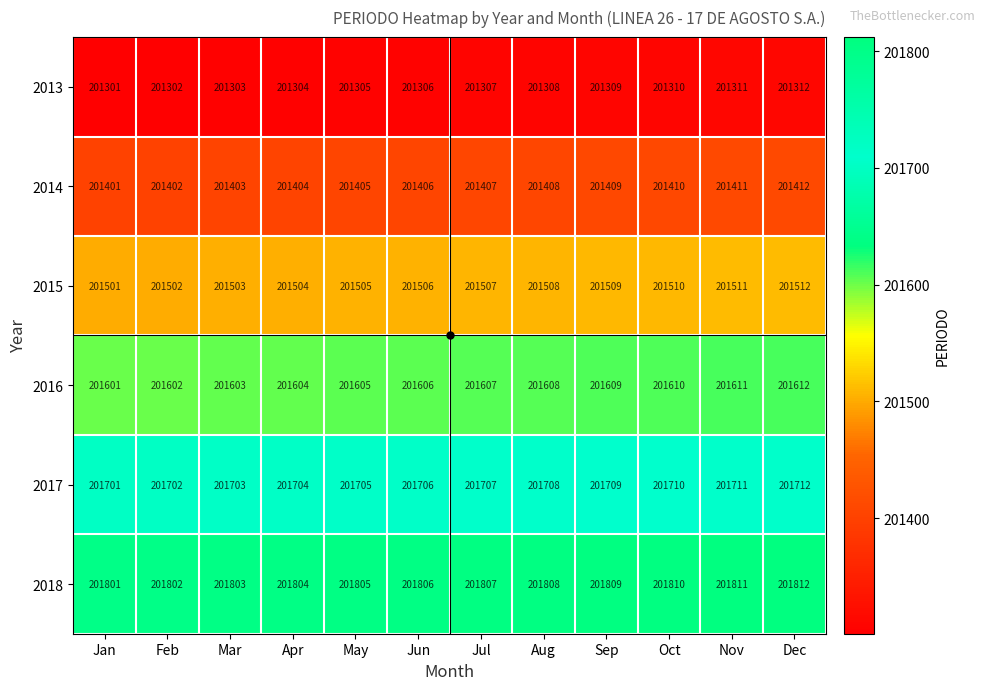

Rank the series at Nov from lowest to highest value.

2013, 2014, 2015, 2016, 2017, 2018